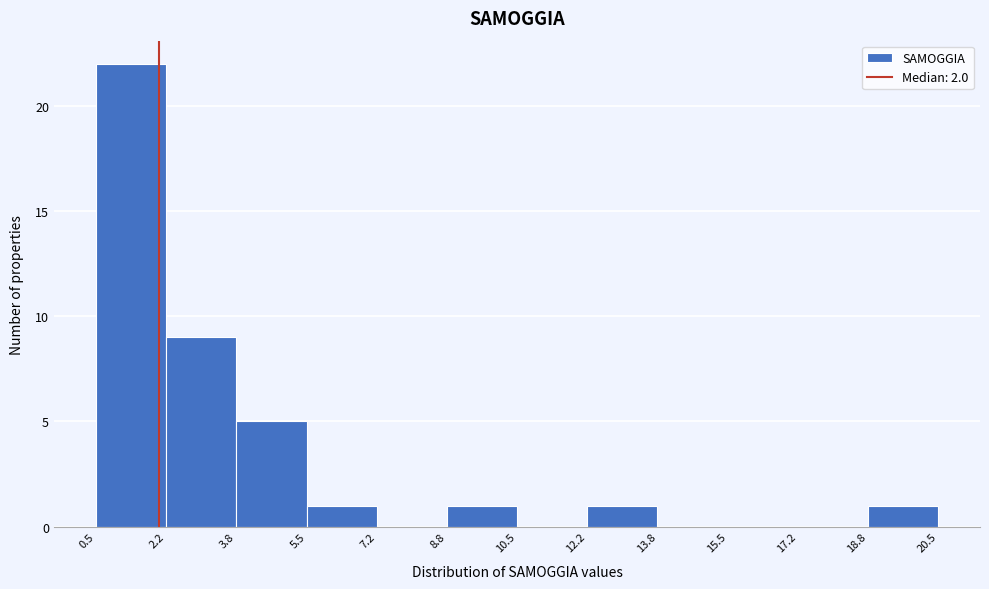

Which range on the x-axis has the tallest bar?

0.5 to 2.2